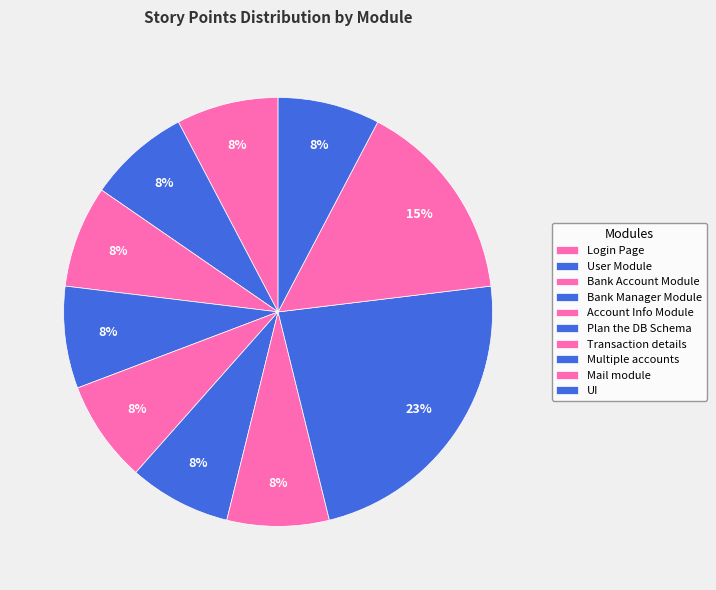

Rank the categories by value from lowest to highest.

Login Page, User Module, Bank Account Module, Bank Manager Module, Account Info Module, Plan the DB Schema, Transaction details, UI, Mail module, Multiple accounts